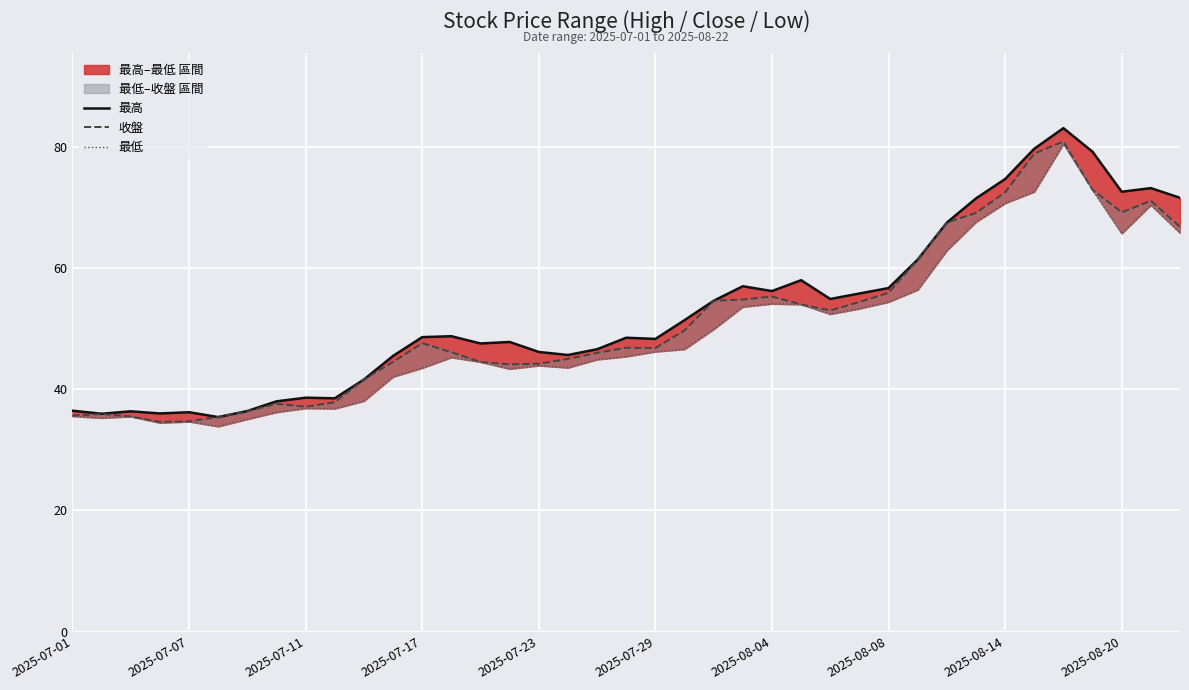

How many lines are shown in the chart?

3